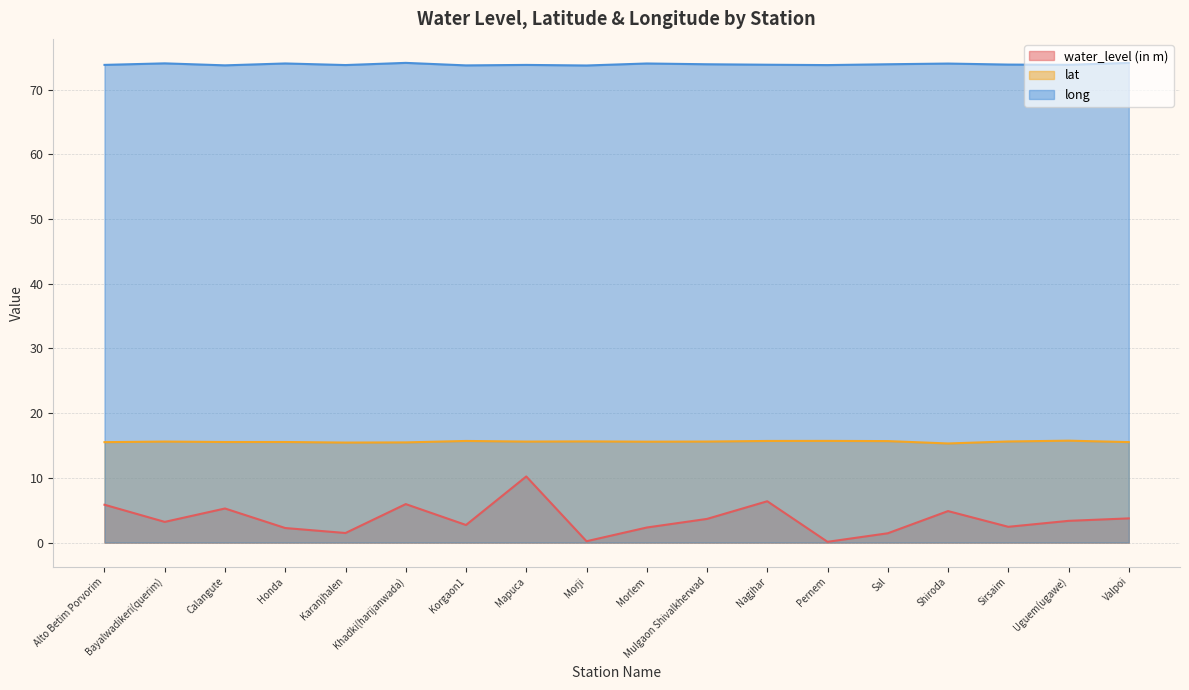

At how many categories does at least one series exceed 56?

18